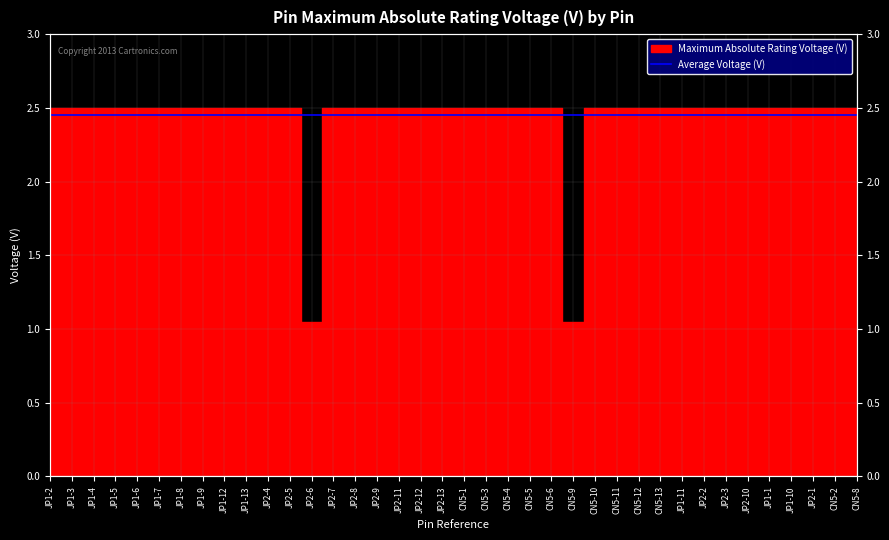

Reading left to right, extract all data points from this chart.

JP1-2=2.5	JP1-3=2.5	JP1-4=2.5	JP1-5=2.5	JP1-6=2.5	JP1-7=2.5	JP1-8=2.5	JP1-9=2.5	JP1-12=2.5	JP1-13=2.5	JP2-4=2.5	JP2-5=2.5	JP2-6=1.1	JP2-7=2.5	JP2-8=2.5	JP2-9=2.5	JP2-11=2.5	JP2-12=2.5	JP2-13=2.5	CN5-1=2.5	CN5-3=2.5	CN5-4=2.5	CN5-5=2.5	CN5-6=2.5	CN5-9=1.1	CN5-10=2.5	CN5-11=2.5	CN5-12=2.5	CN5-13=2.5	JP1-11=2.5	JP2-2=2.5	JP2-3=2.5	JP2-10=2.5	JP1-1=2.5	JP1-10=2.5	JP2-1=2.5	CN5-2=2.5	CN5-8=2.5